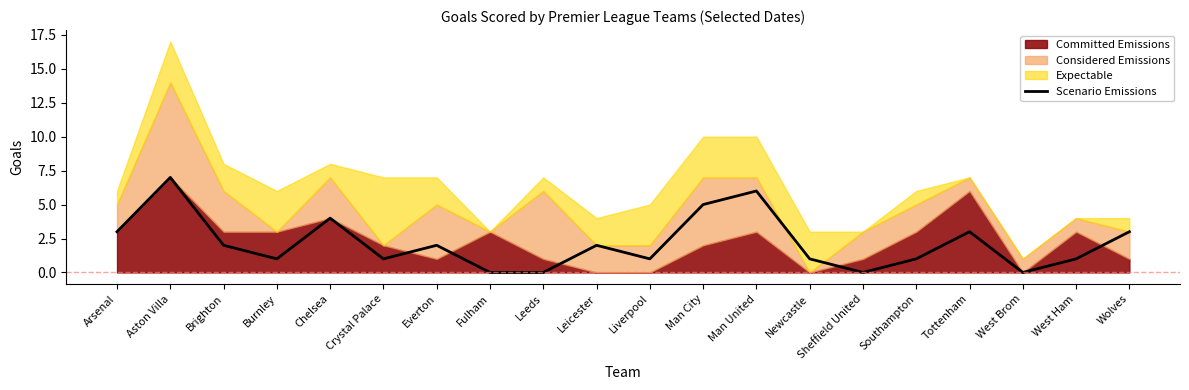

The chart shows a value of 4 at Sheffield United. True or false?

False